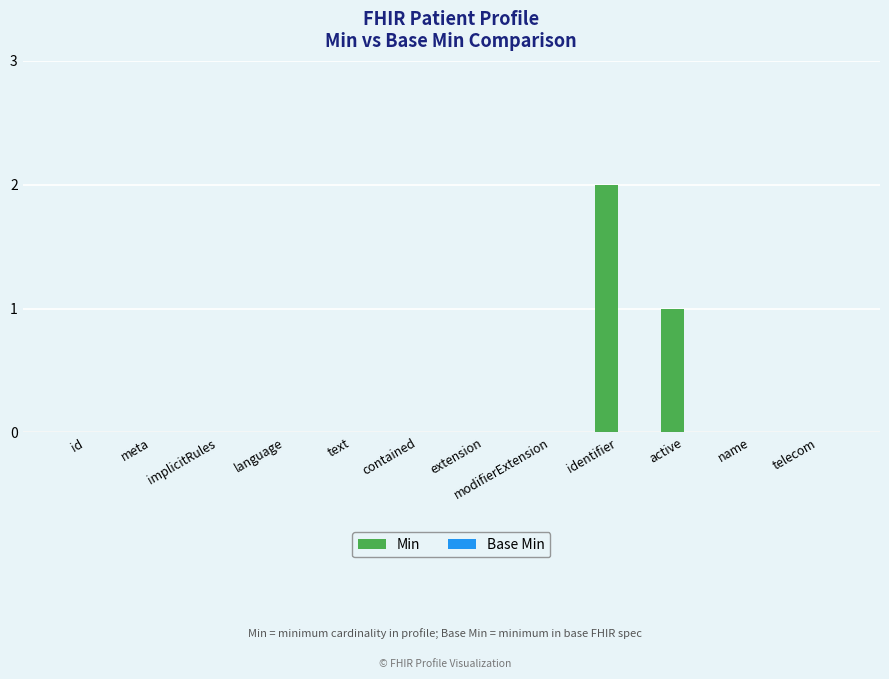

True or false: the data shows 0 at telecom.

True